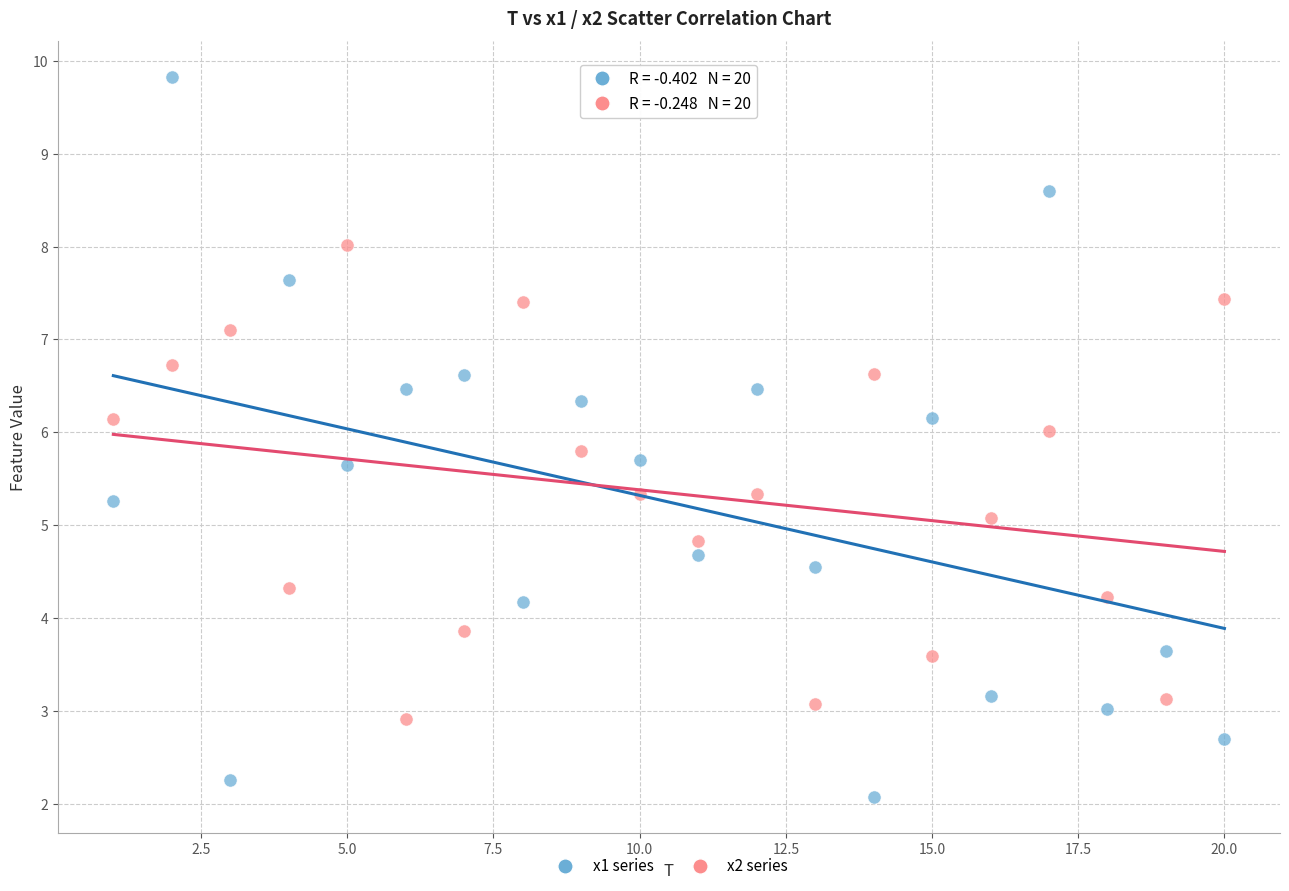

Which series contains the highest Y value?

x1 series